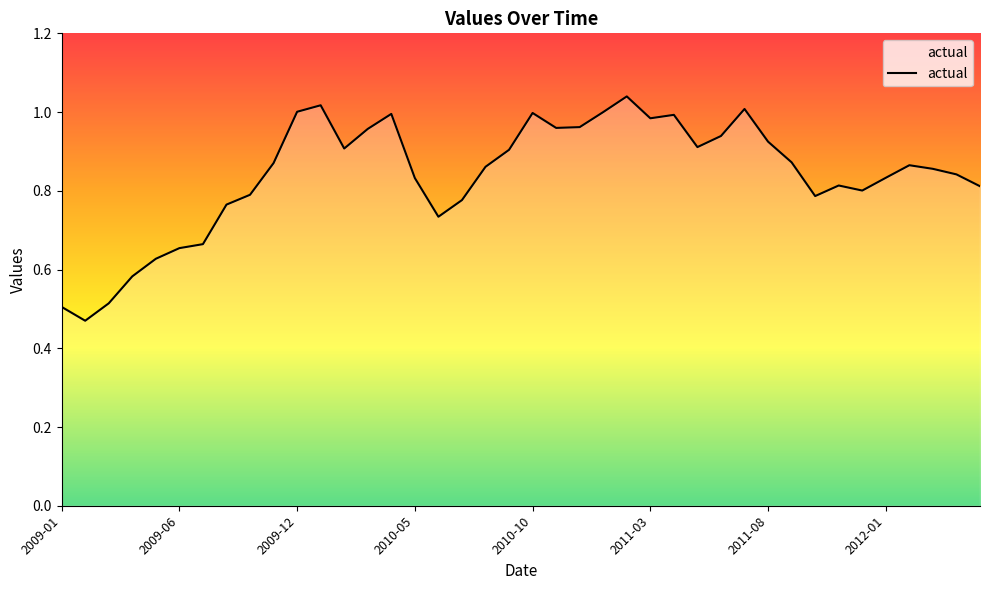

Count the number of categories in the chart.

40